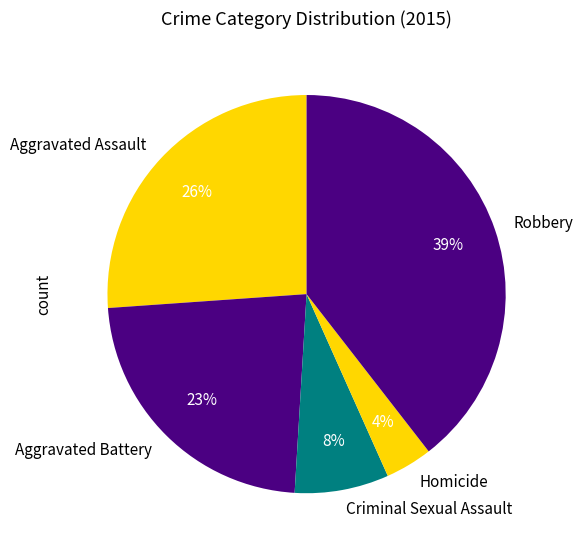

Which slice is the largest?

Robbery